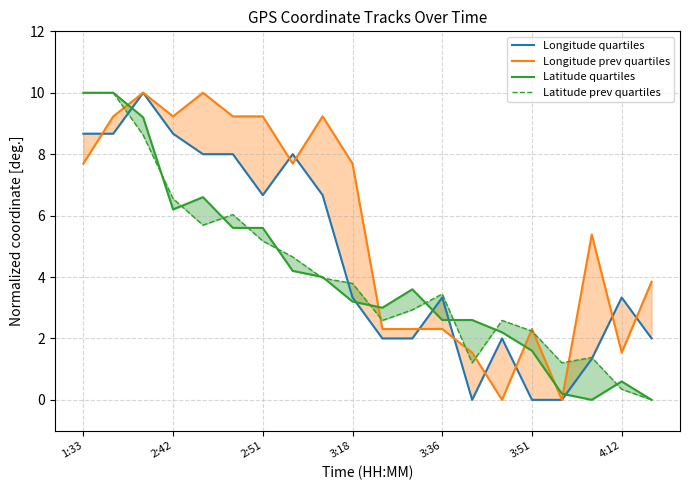

Which series has the largest total across all categories?

Longitude prev quartiles